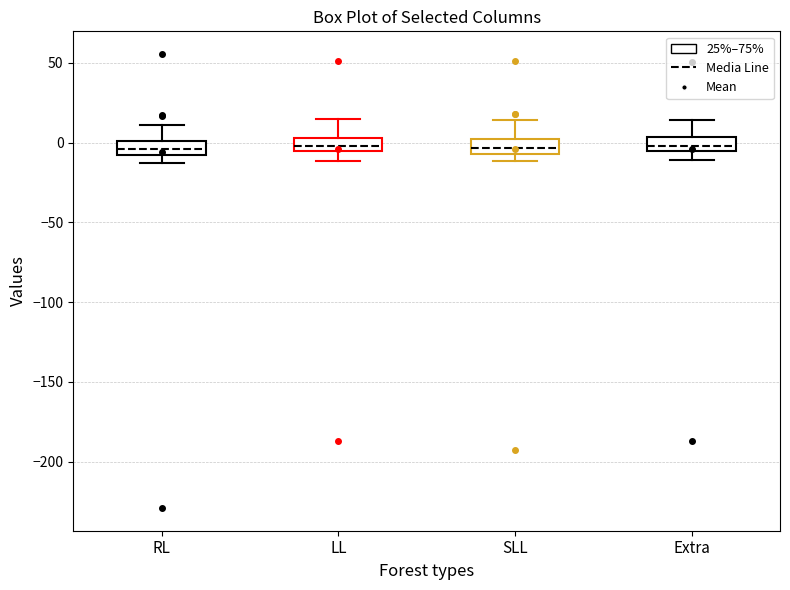

Where does the upper whisker of the box for LL end on the y-axis? The values are not printed on the chart, so give them approximately, as read against the axis.

15